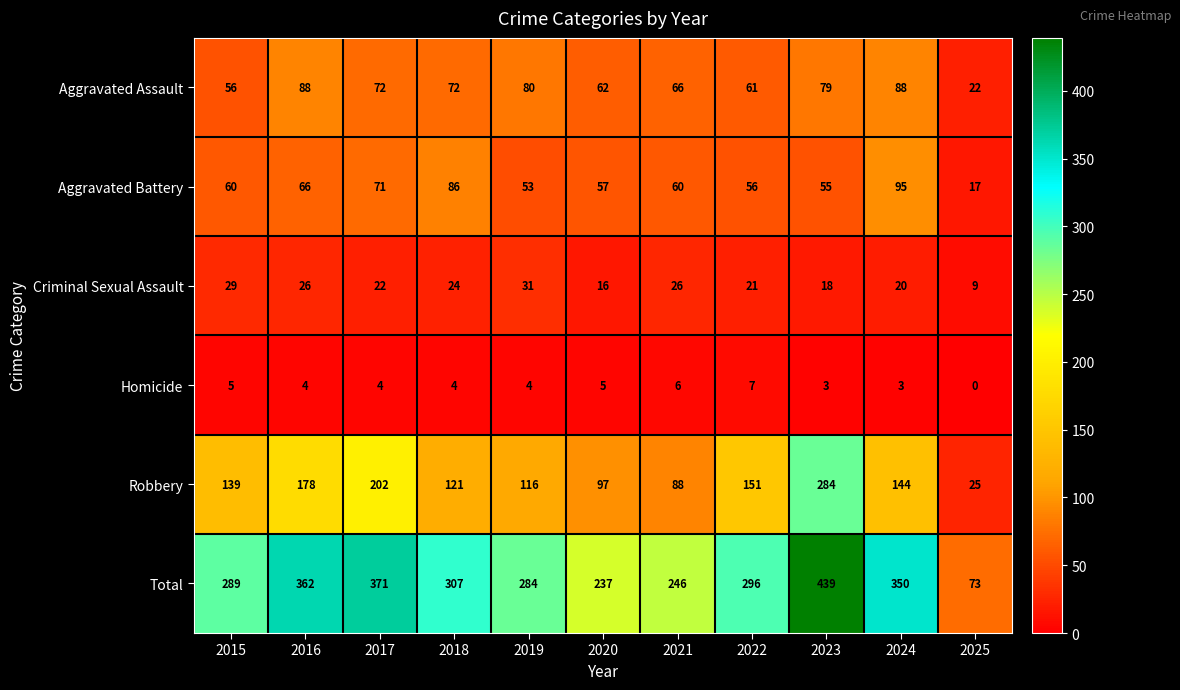

List the series in order of their peak value, lowest first.

Homicide, Criminal Sexual Assault, Aggravated Assault, Aggravated Battery, Robbery, Total